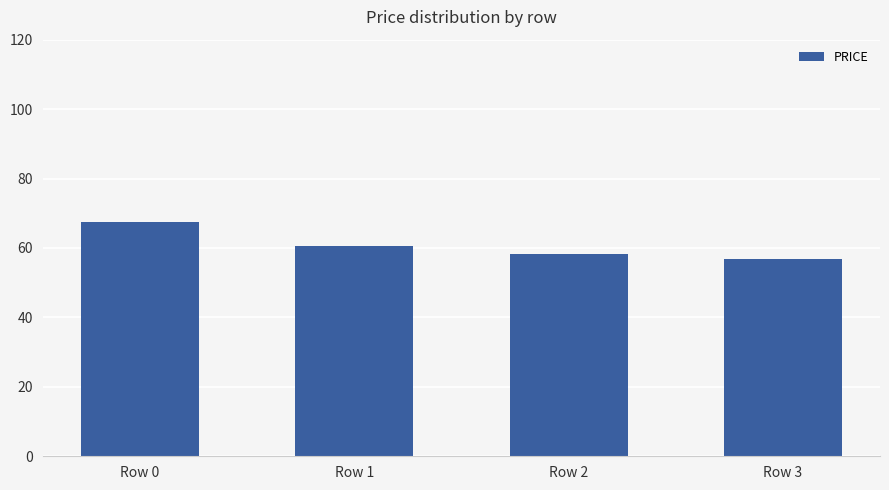

What is the change in value from Row 1 to Row 3?

-3.7